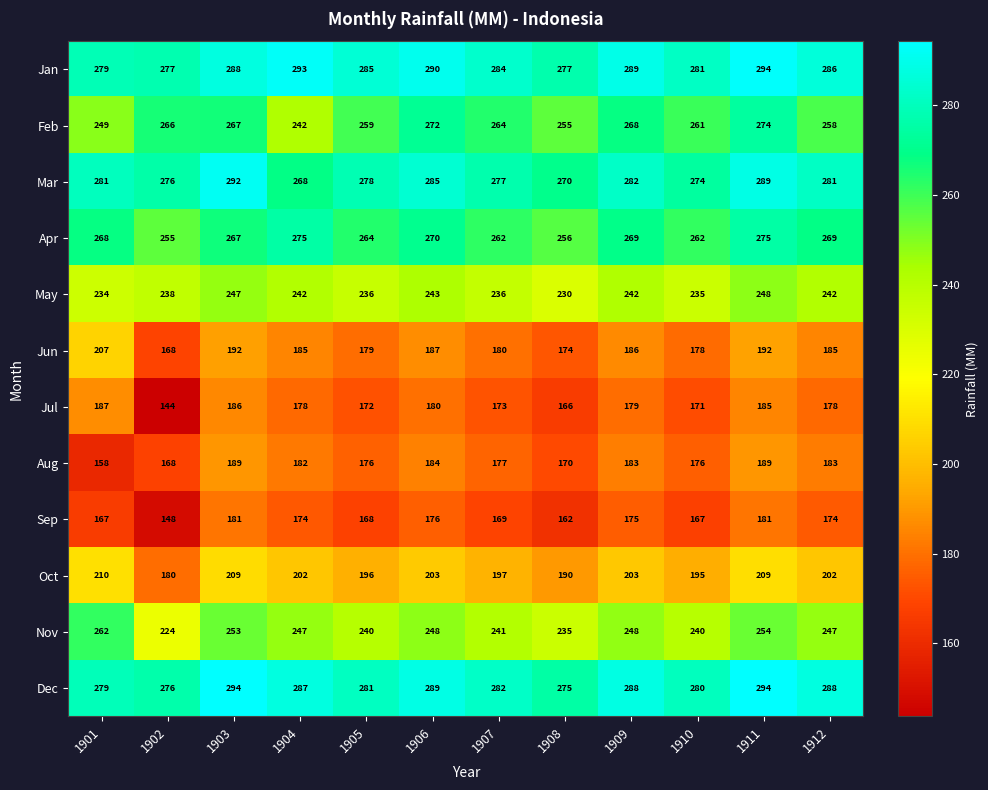

What is the difference between the second highest and second lowest values in the Mar series?

19